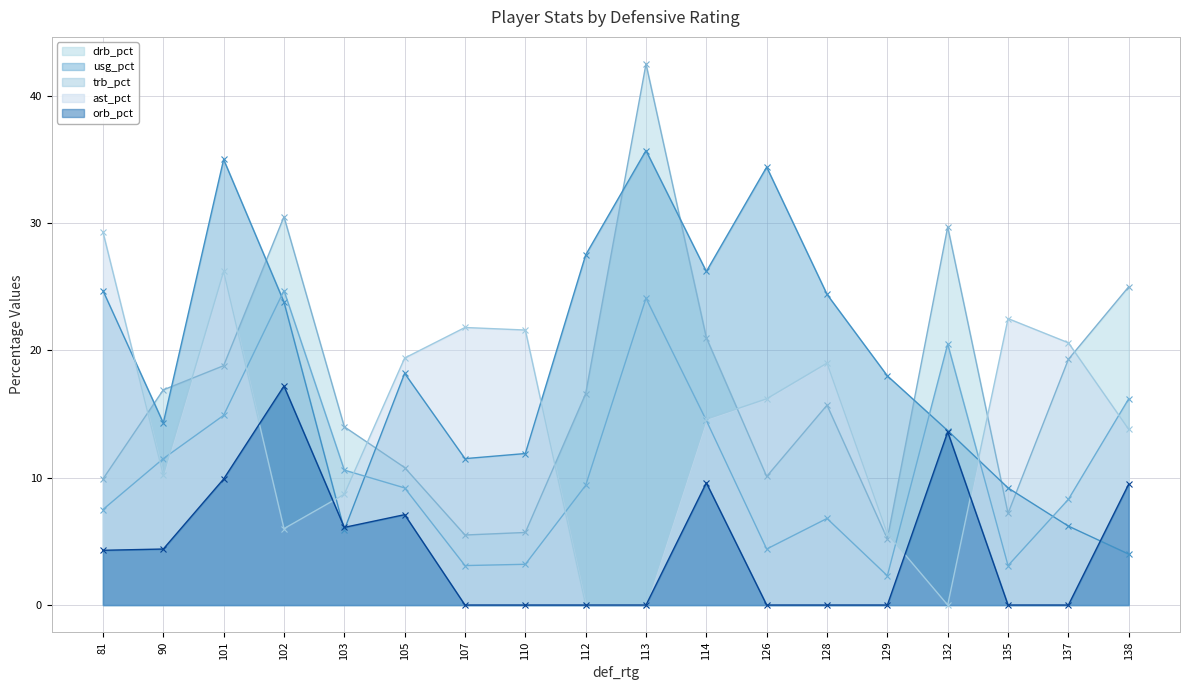

In trb_pct, how many points are lower than both neighbors (excluding endpoints)?

4